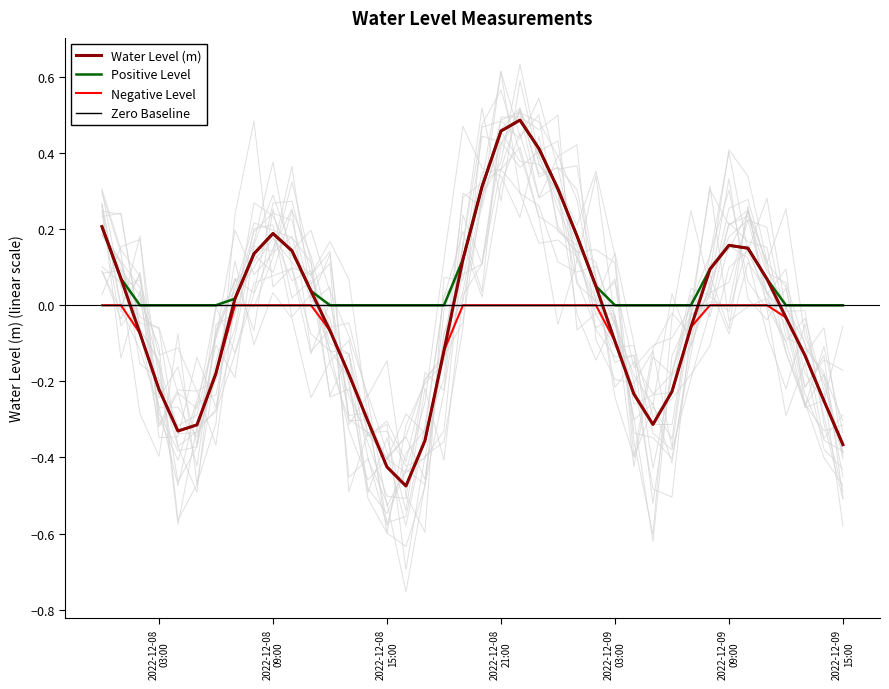

True or false: Negative Level has a value of -0.1 at 14.

False